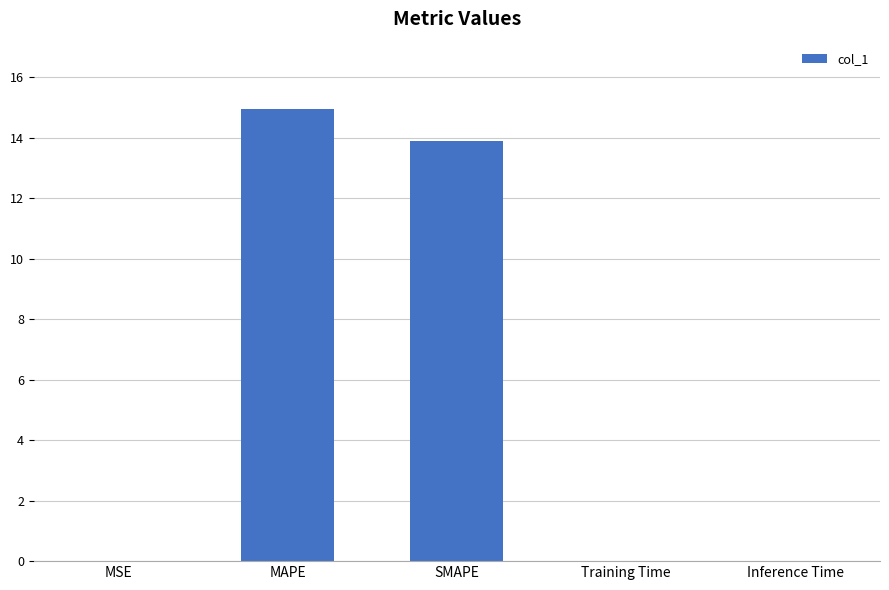

What is the sum of all values?

28.8